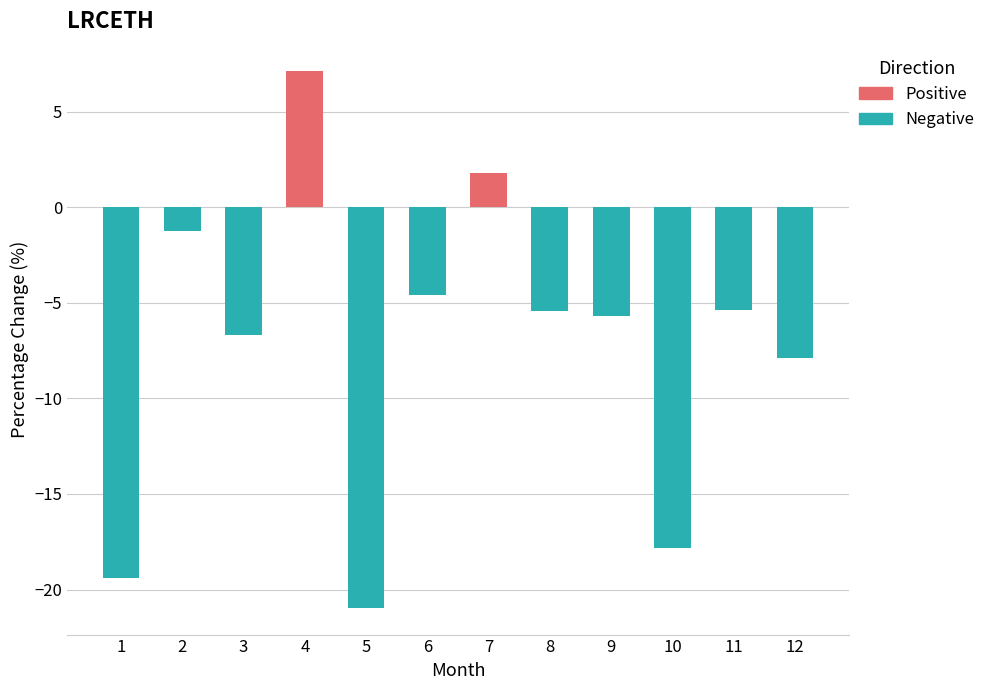

Does the chart contain stacked bars?

No